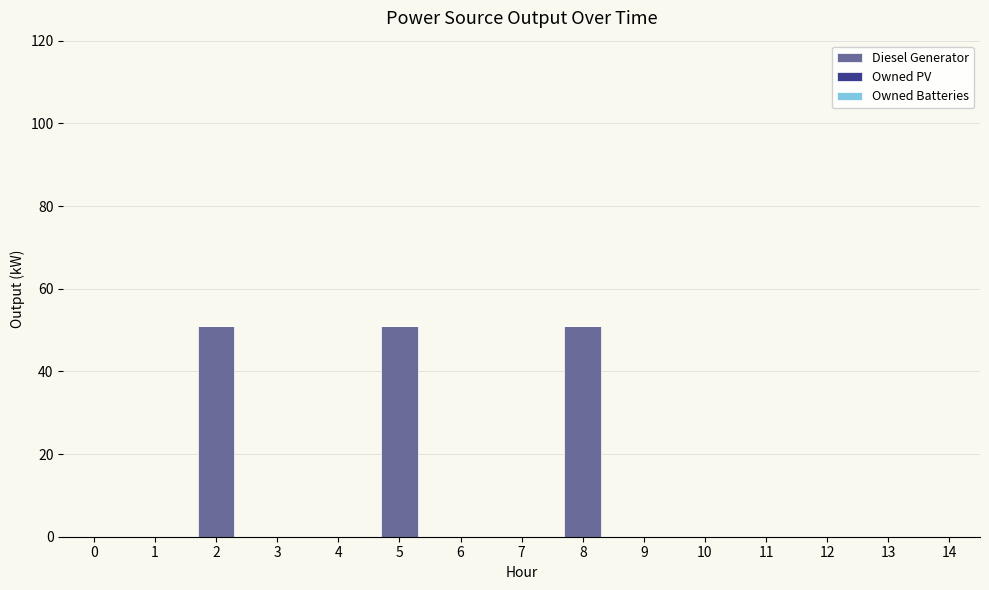

Reading right to left, extract all data points from this chart.

14=0	13=0	12=0	11=0	10=0	9=0	8=51	7=0	6=0	5=51	4=0	3=0	2=51	1=0	0=0